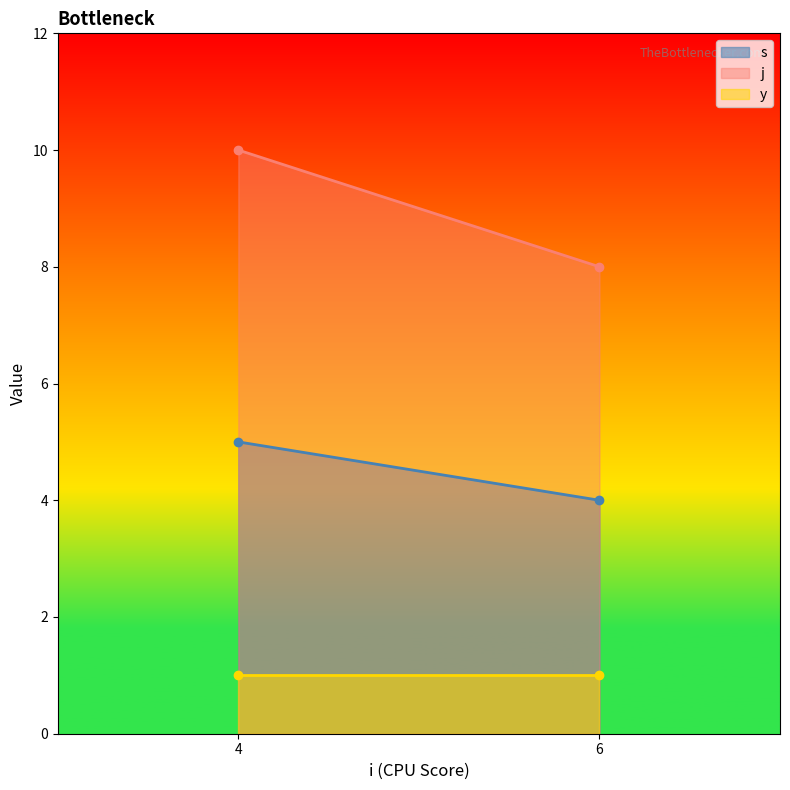

Reading left to right, list all the values displayed in this chart.

s: 4=5	6=4
j: 4=10	6=8
y: 4=1	6=1